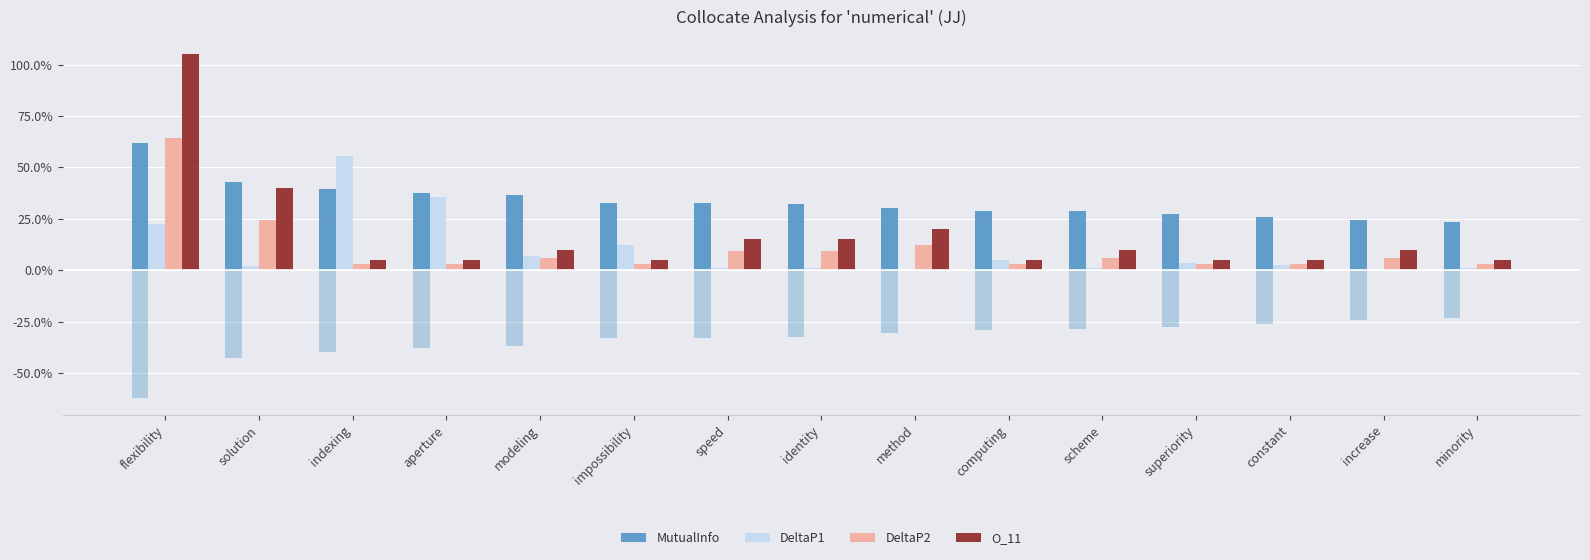

Reading left to right, what are all the values shown in this chart?

MutualInfo: flexibility=0.6	solution=0.4	indexing=0.4	aperture=0.4	modeling=0.4	impossibility=0.3	speed=0.3	identity=0.3	method=0.3	computing=0.3	scheme=0.3	superiority=0.3	constant=0.3	increase=0.2	minority=0.2
DeltaP1: flexibility=0.2	solution=0.0	indexing=0.6	aperture=0.4	modeling=0.1	impossibility=0.1	speed=0.0	identity=0.0	method=0.0	computing=0.0	scheme=0.0	superiority=0.0	constant=0.0	increase=0.0	minority=0.0
DeltaP2: flexibility=0.6	solution=0.2	indexing=0.0	aperture=0.0	modeling=0.1	impossibility=0.0	speed=0.1	identity=0.1	method=0.1	computing=0.0	scheme=0.1	superiority=0.0	constant=0.0	increase=0.1	minority=0.0
O_11: flexibility=1.1	solution=0.4	indexing=0.1	aperture=0.1	modeling=0.1	impossibility=0.1	speed=0.1	identity=0.1	method=0.2	computing=0.1	scheme=0.1	superiority=0.1	constant=0.1	increase=0.1	minority=0.1